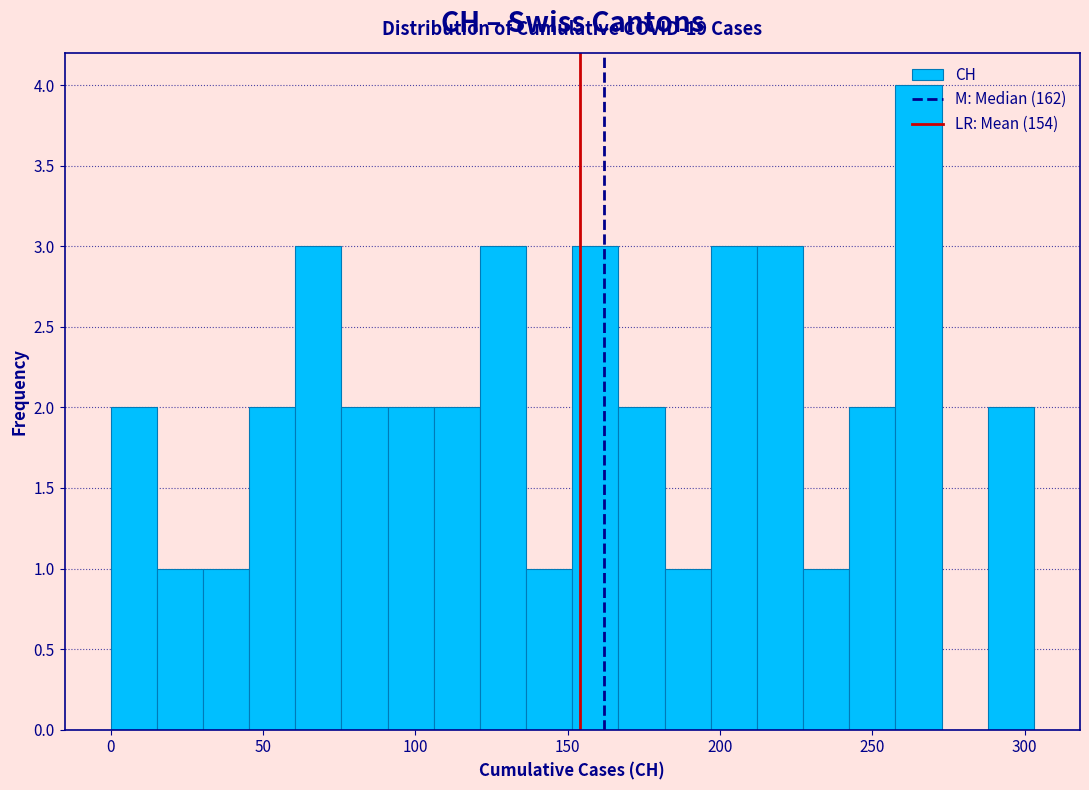

Around what value on the x-axis is the tallest bar? Give the approximate position of its centre, as read against the axis.

265